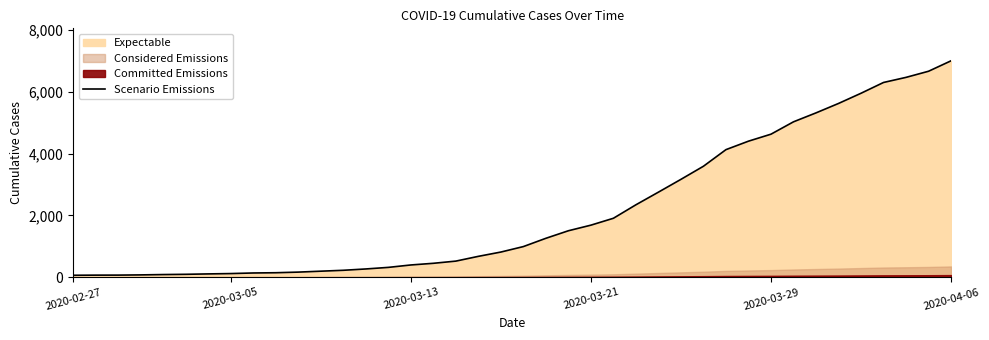

True or false: the data has more than 2 interior local peaks.

False